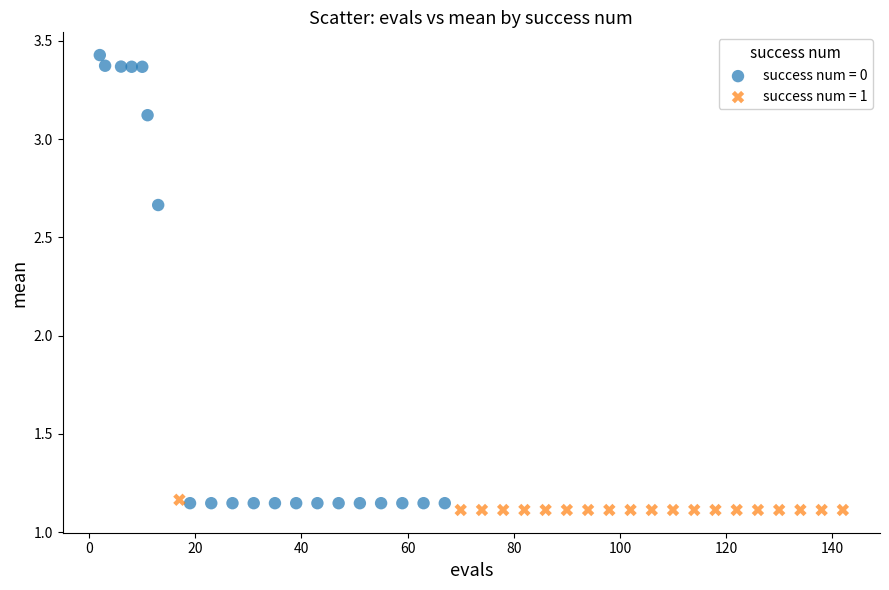

What are all the series names shown in the legend?

success num = 0, success num = 1